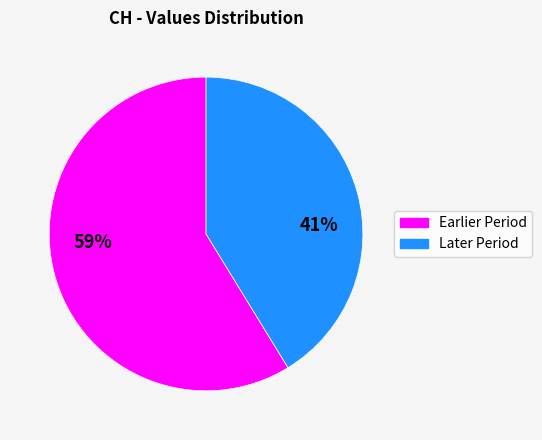

How many segments does this pie chart have?

2